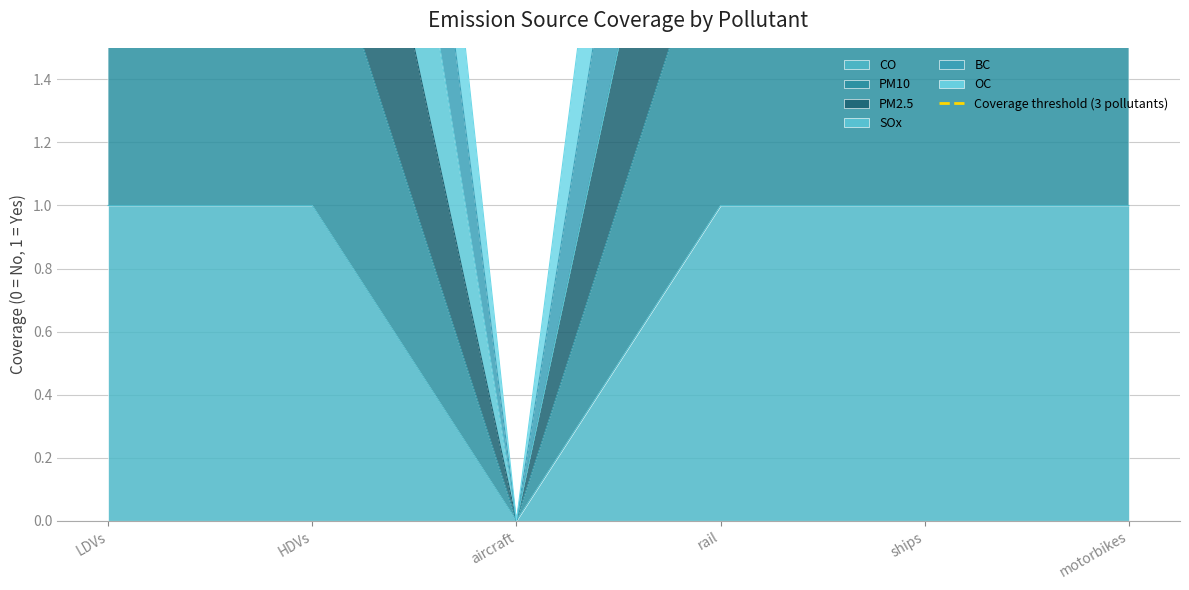

Which series changed the most between aircraft and motorbikes?

PM2.5